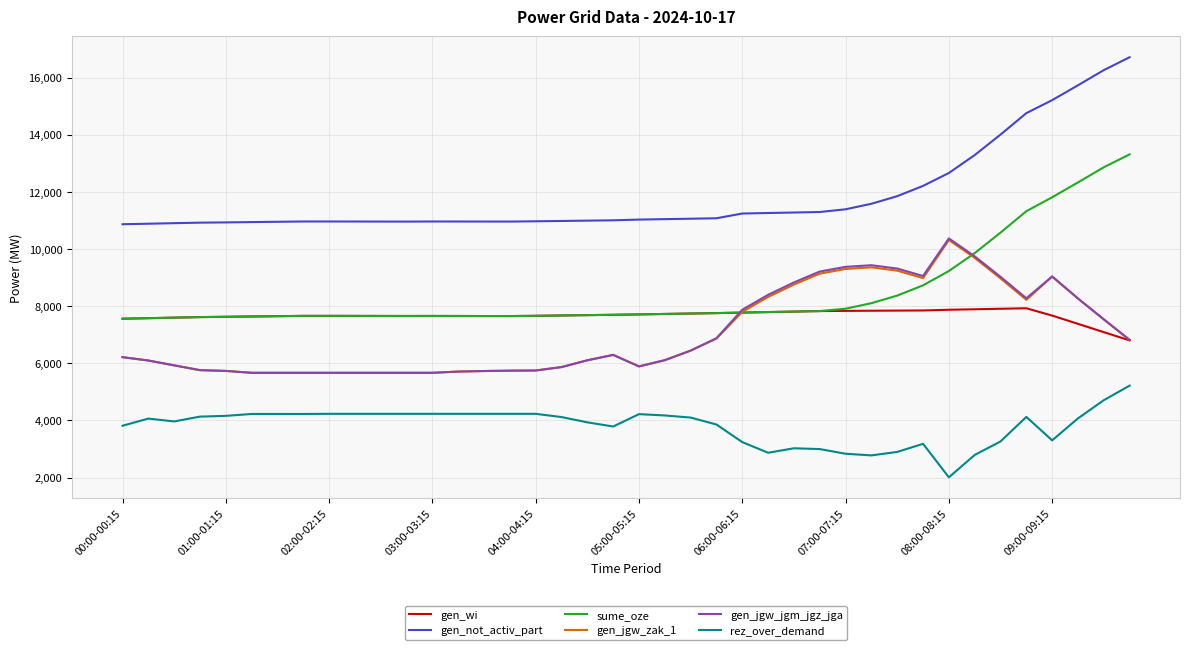

Which series has the largest range (max minus min)?

gen_not_activ_part